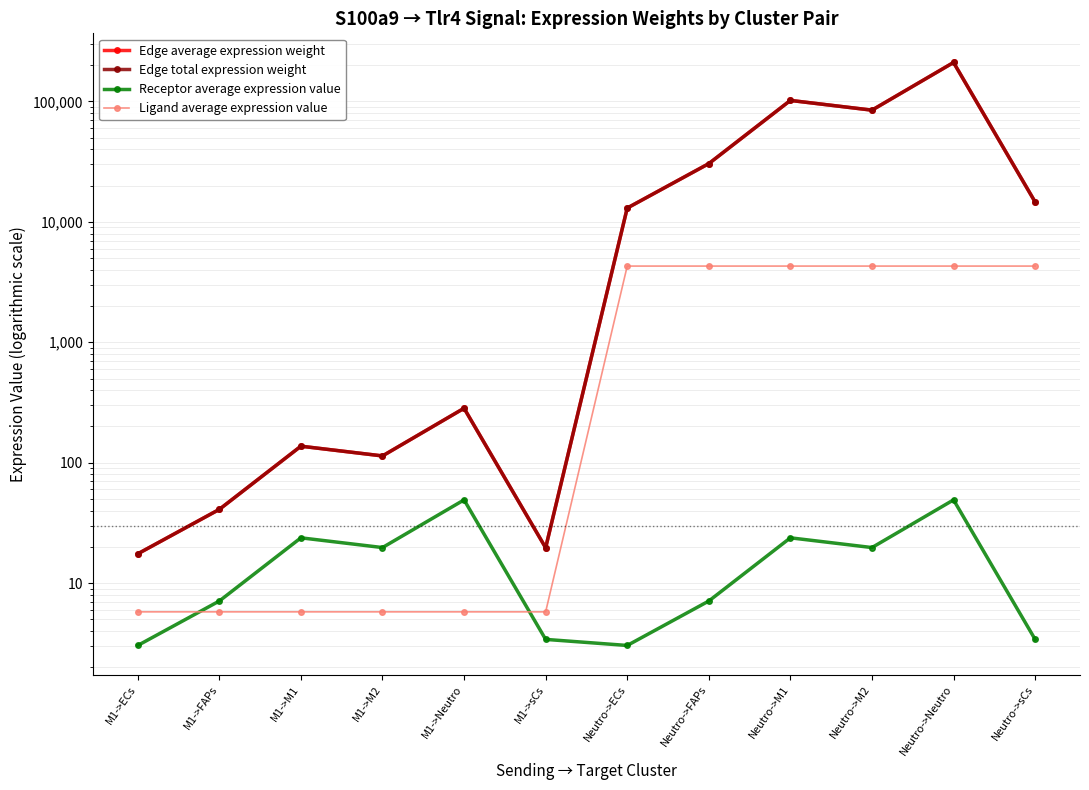

What is the difference between the second highest and minimum values in the Edge total expression weight series?

101981.1